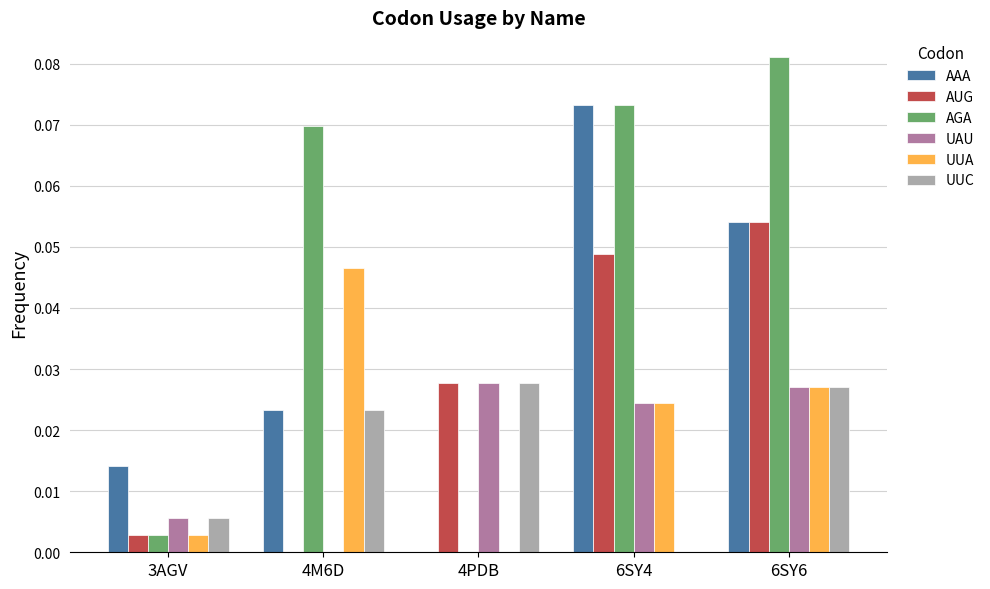

Count the number of data series in this chart.

6